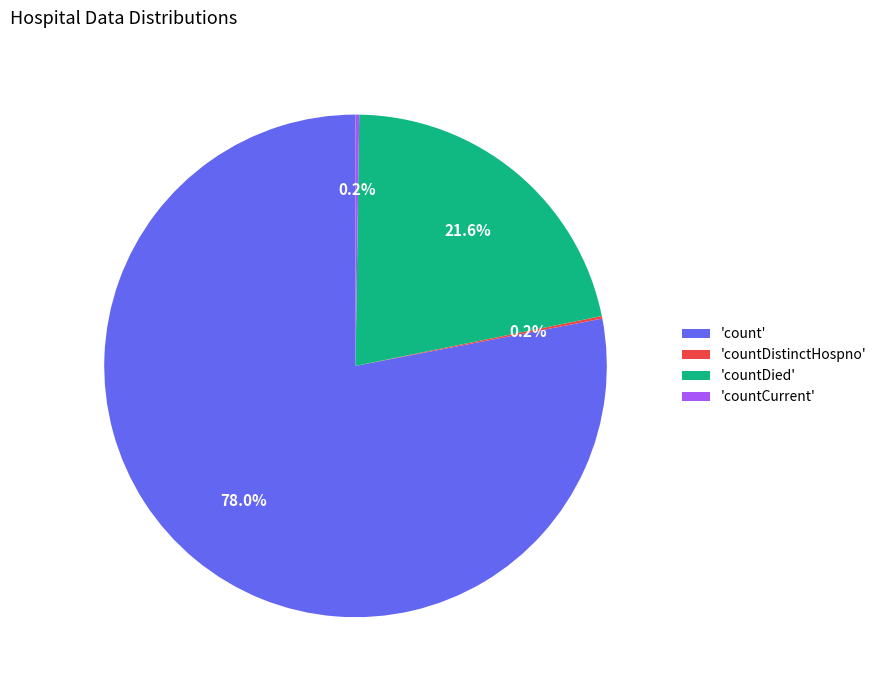

Does any single category account for the majority?

Yes